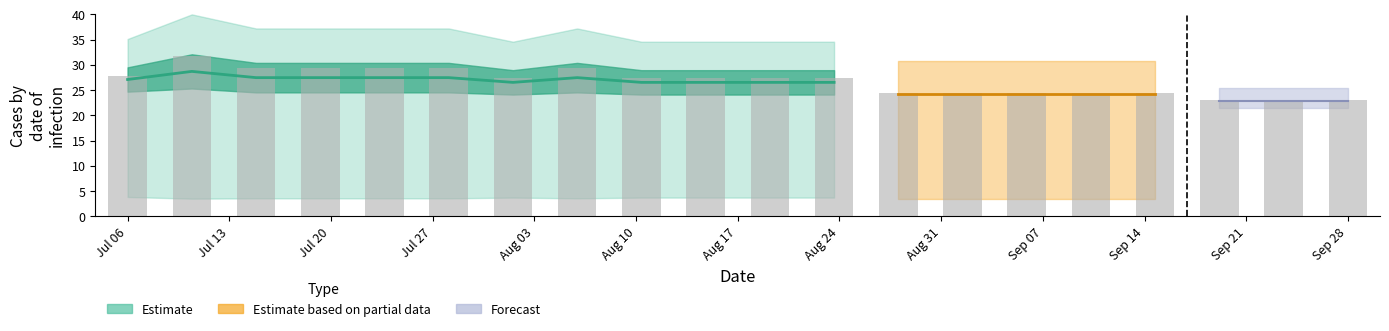

What is the smallest value displayed?

22.9